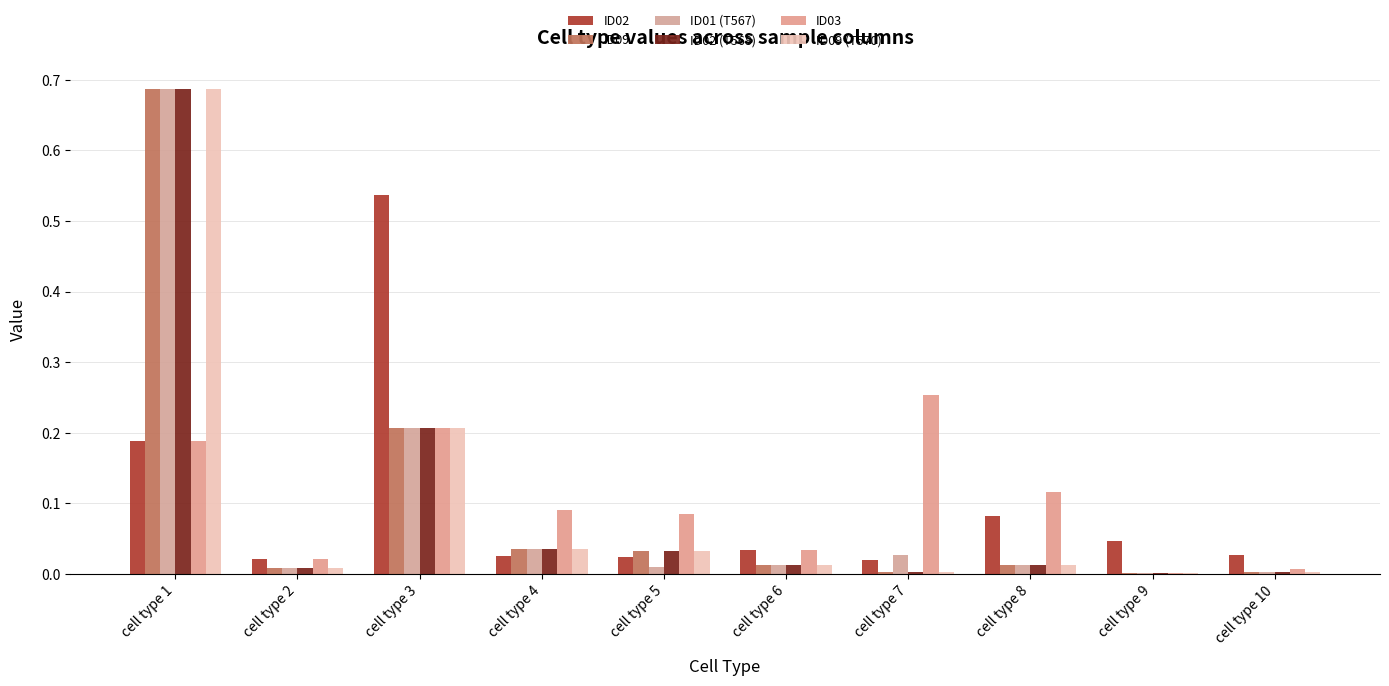

Where is ID03 nearest to the value 0?

cell type 9